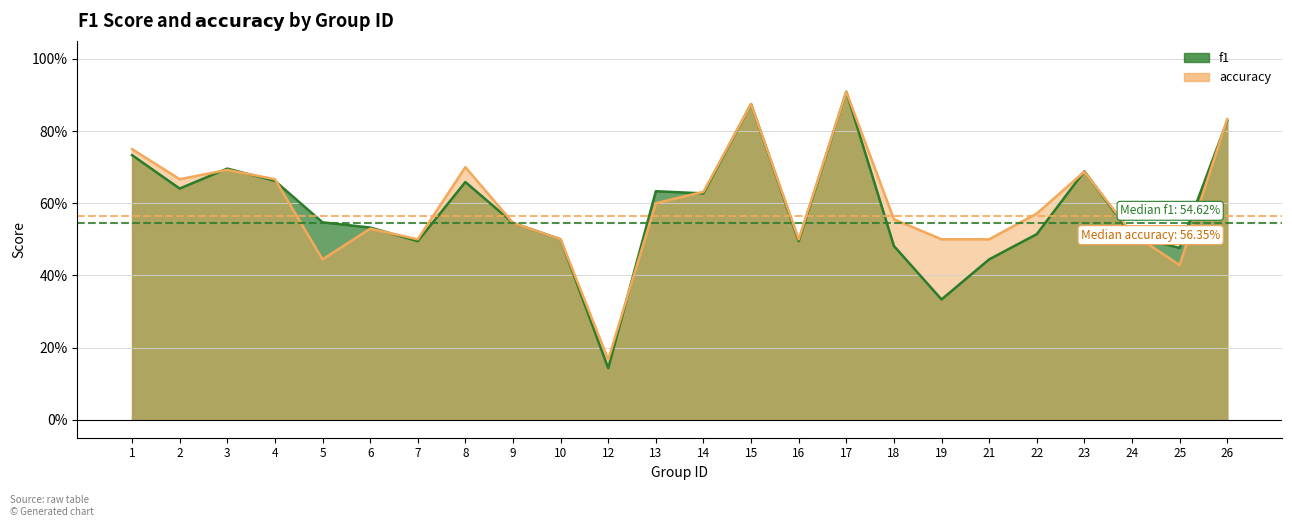

Where is accuracy nearest to the value 0?

12